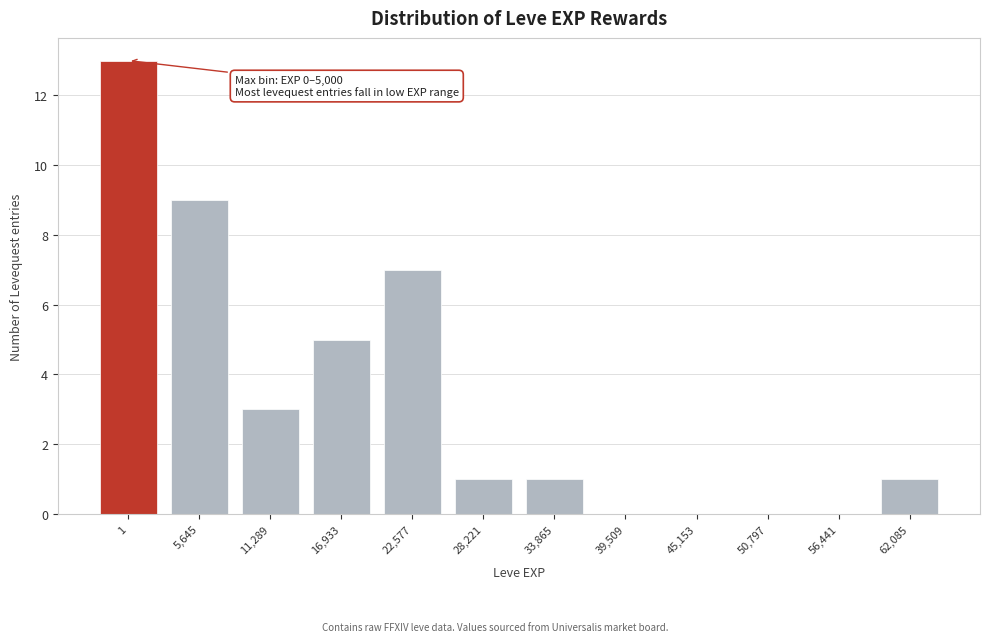

Reading left to right, extract all data points from this chart.

1=13	5,645=9	11,289=3	16,933=5	22,577=7	28,221=1	33,865=1	39,509=0	45,153=0	50,797=0	56,441=0	62,085=1